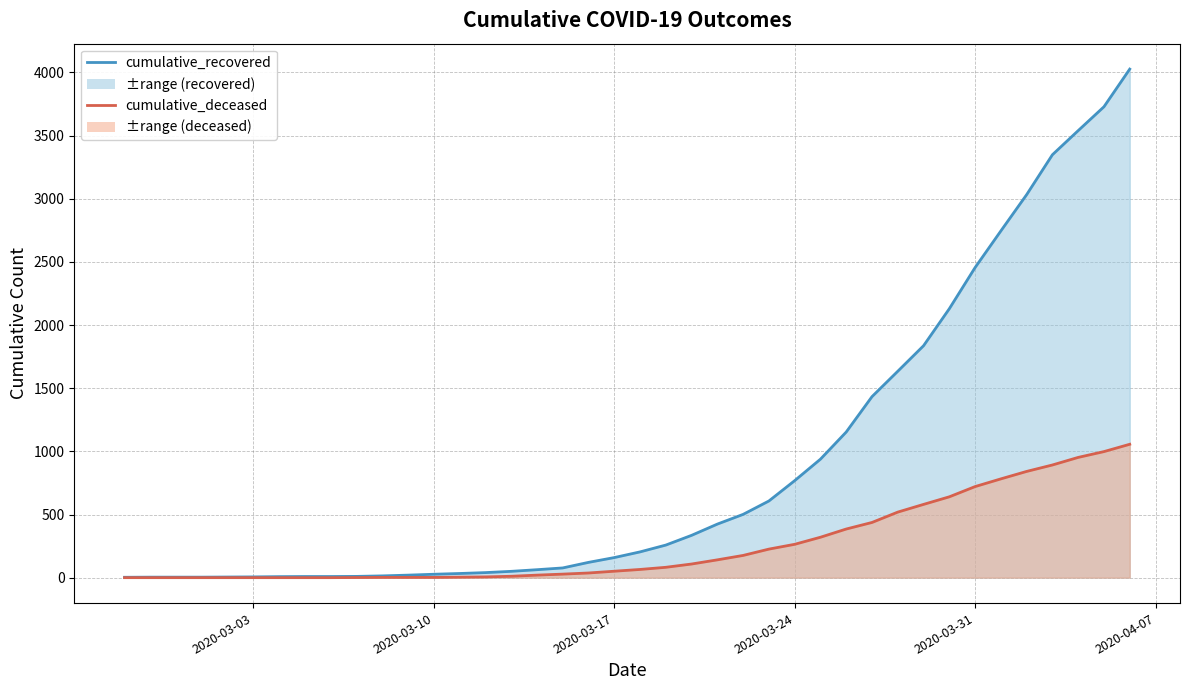

True or false: cumulative_recovered has more than 1 interior local peaks.

False